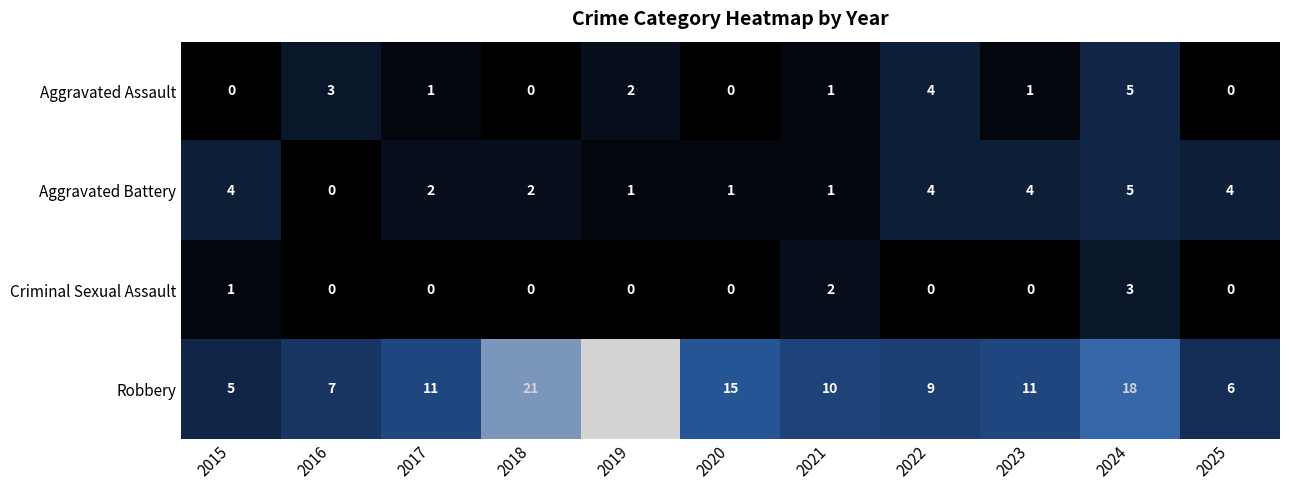

What is the greatest value displayed?

25